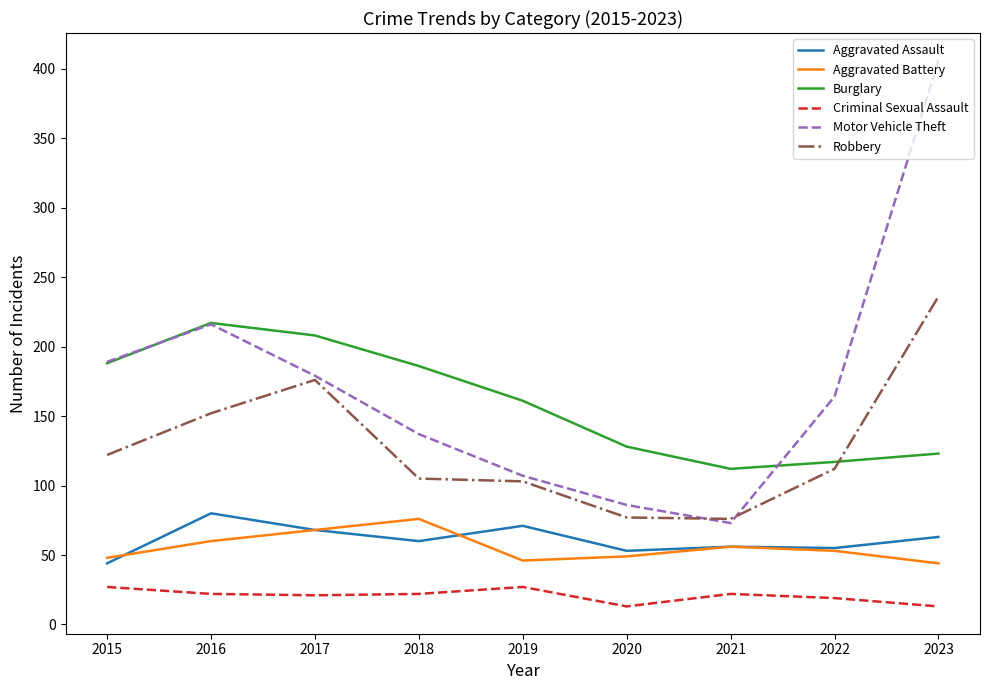

At 2020, list the series in order from largest to smallest.

Burglary, Motor Vehicle Theft, Robbery, Aggravated Assault, Aggravated Battery, Criminal Sexual Assault